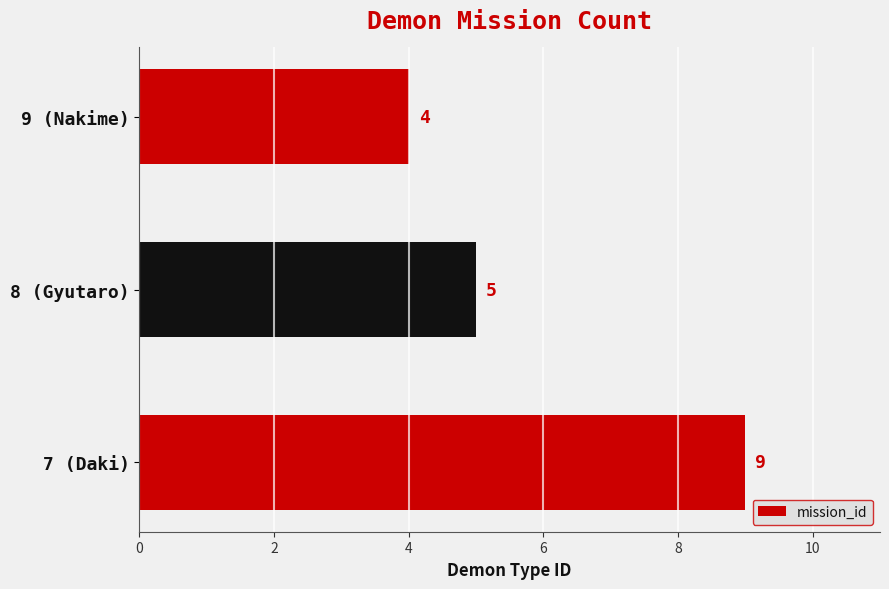

Between 8 (Gyutaro) and 7 (Daki), which is larger?

7 (Daki)